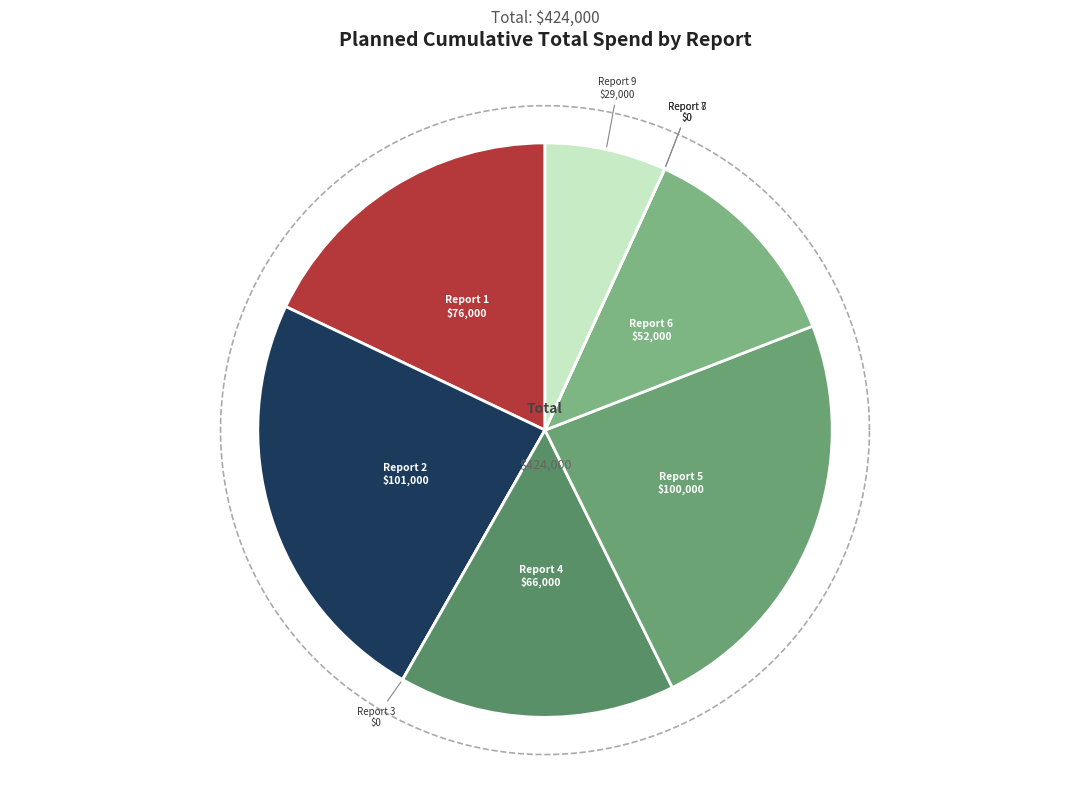

Count the number of slices in the pie.

9